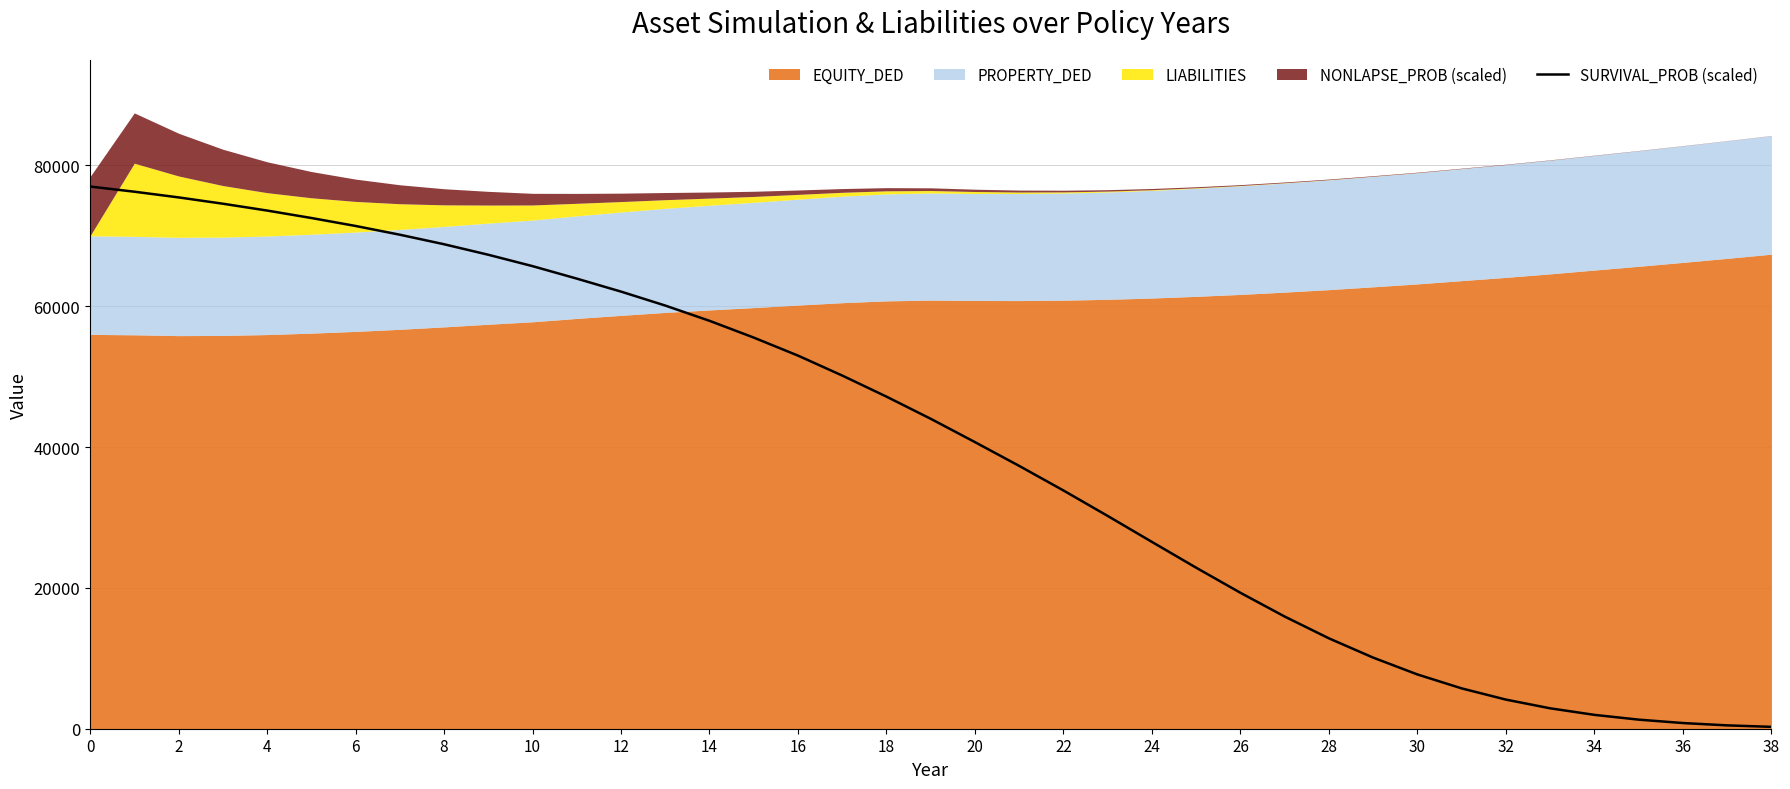

What is the difference between the values at 28 and 31?

7106.8